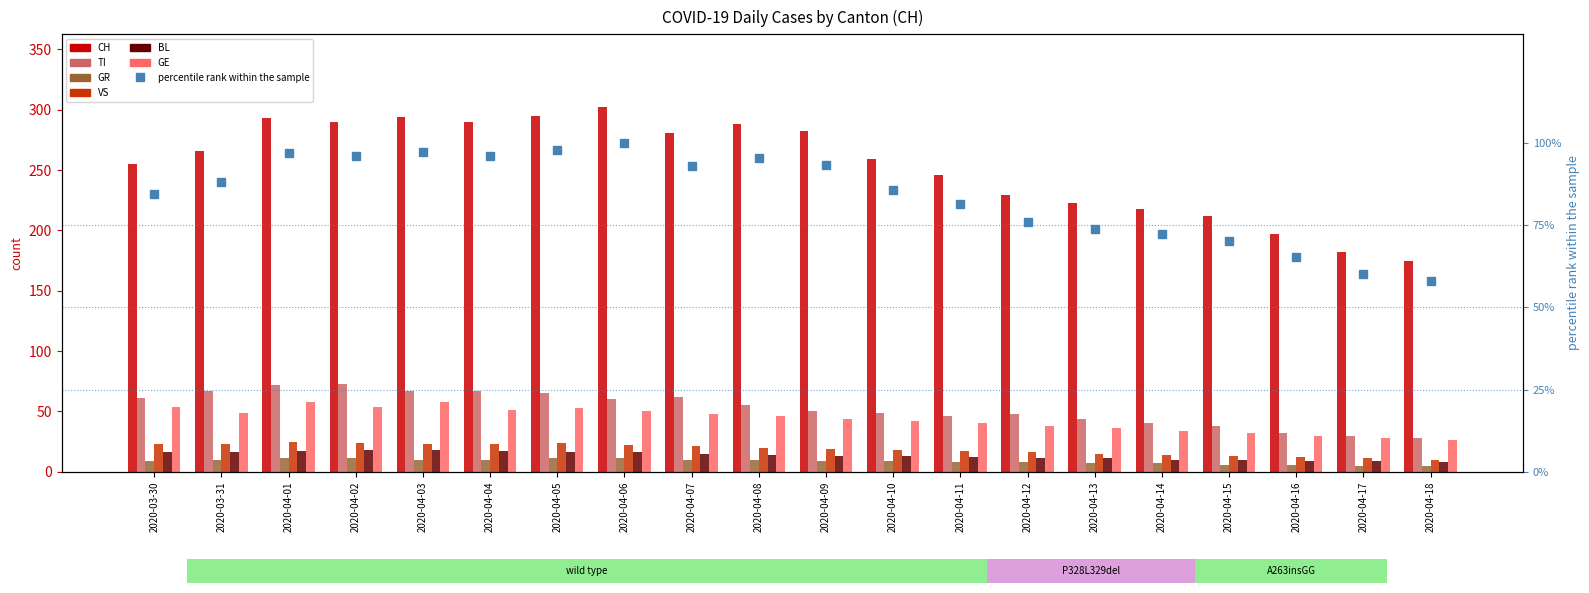

Where does the TI series first go above 55?

2020-03-30